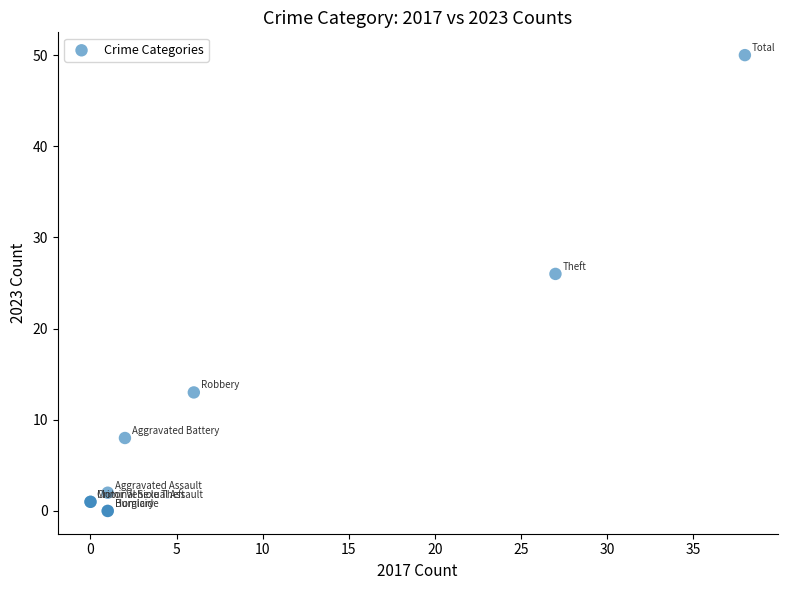

What Y value in the scatter plot is closest to 25?

26